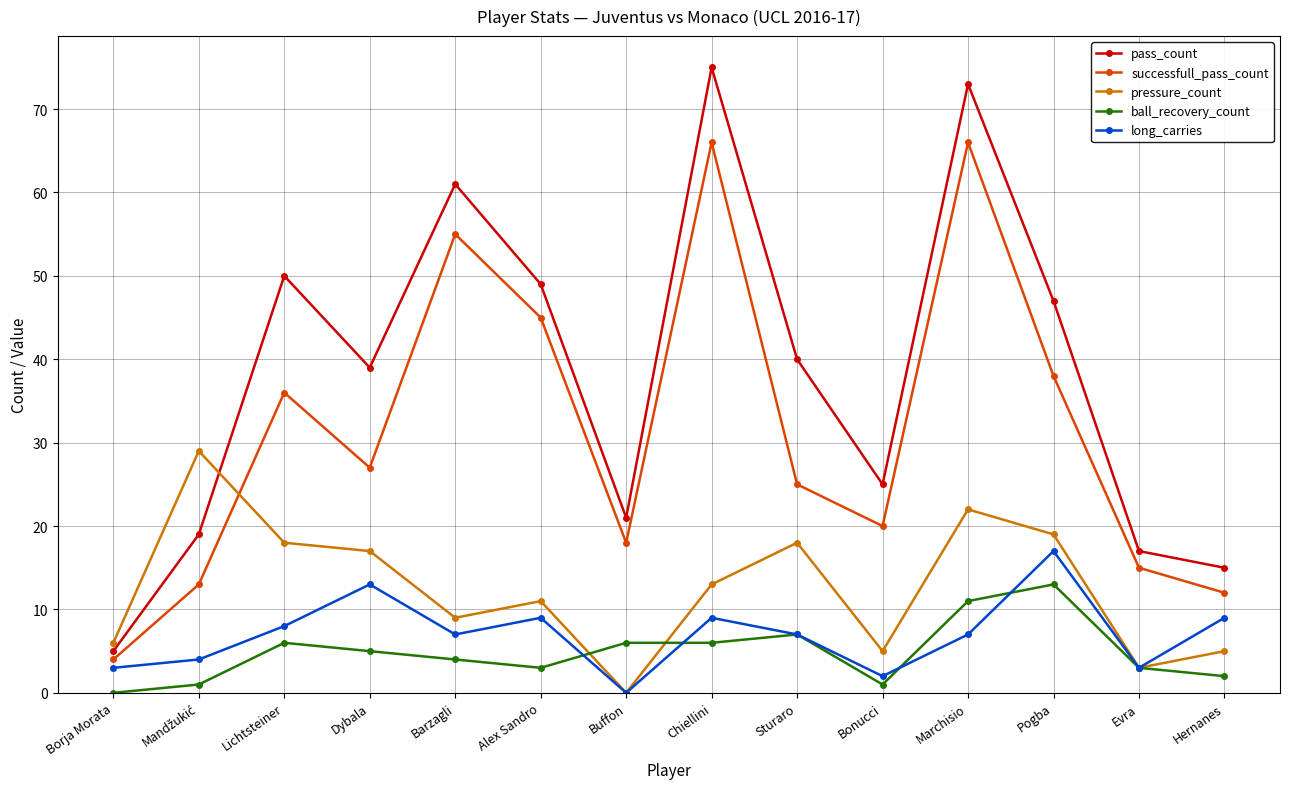

The long_carries series shows 9 at Alex Sandro. True or false?

True